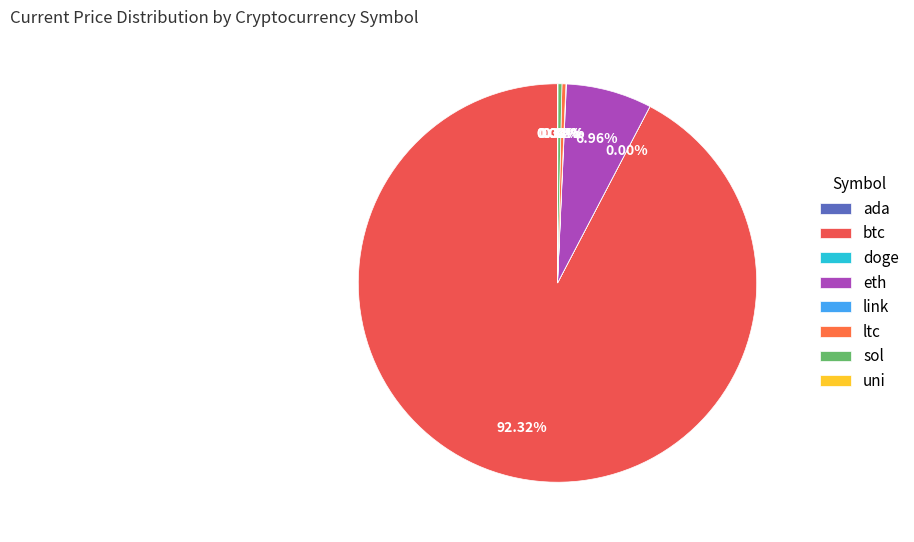

What is the majority slice?

btc